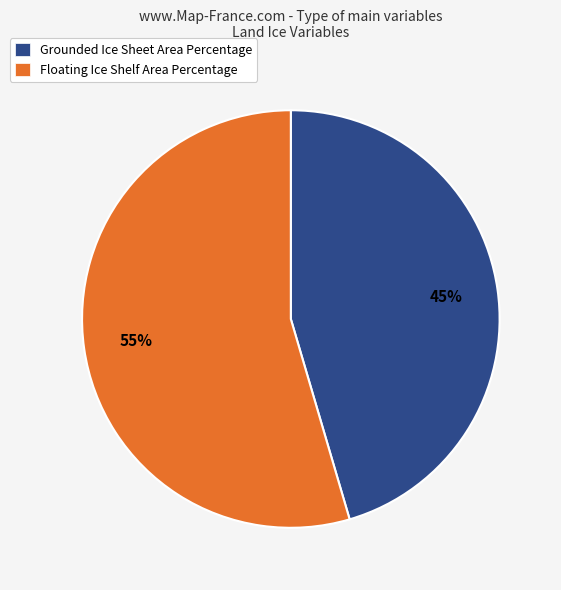

What is the ratio of the value at Grounded Ice Sheet Area Percentage to the value at Floating Ice Shelf Area Percentage?

0.8